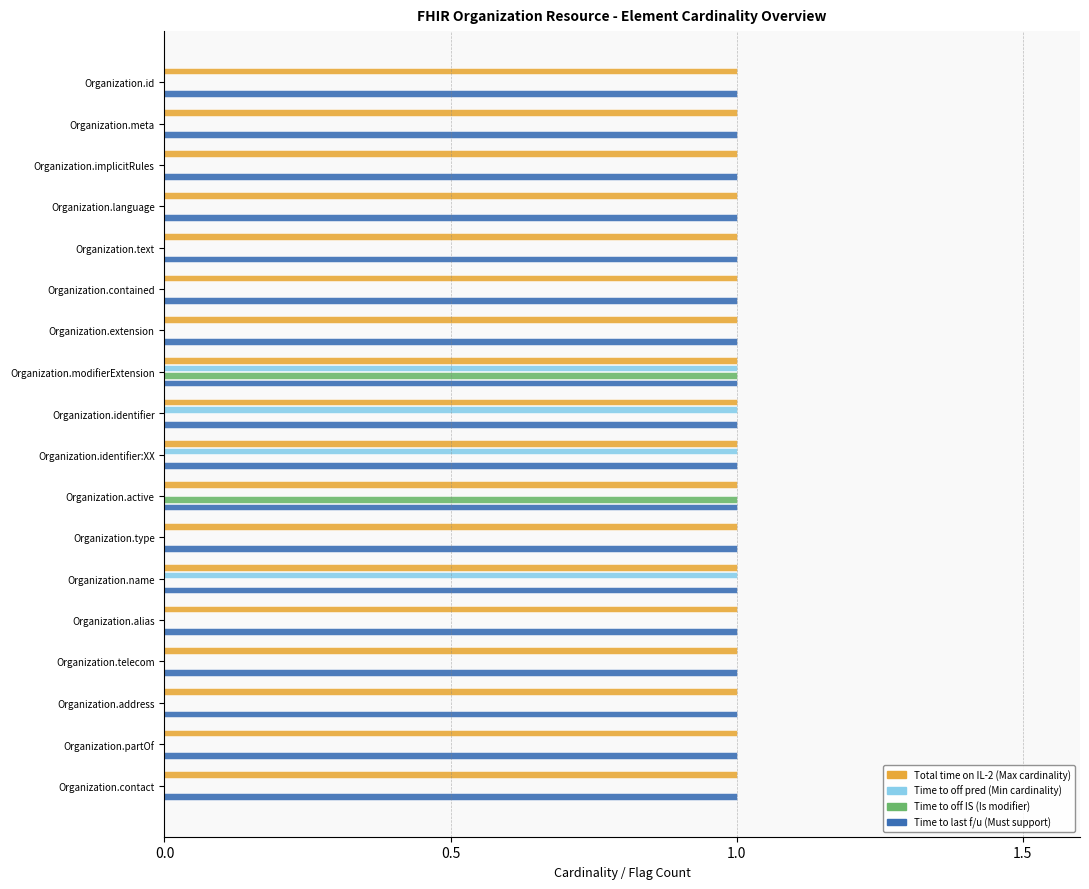

At which category is the sum across all series the highest?

Organization.modifierExtension